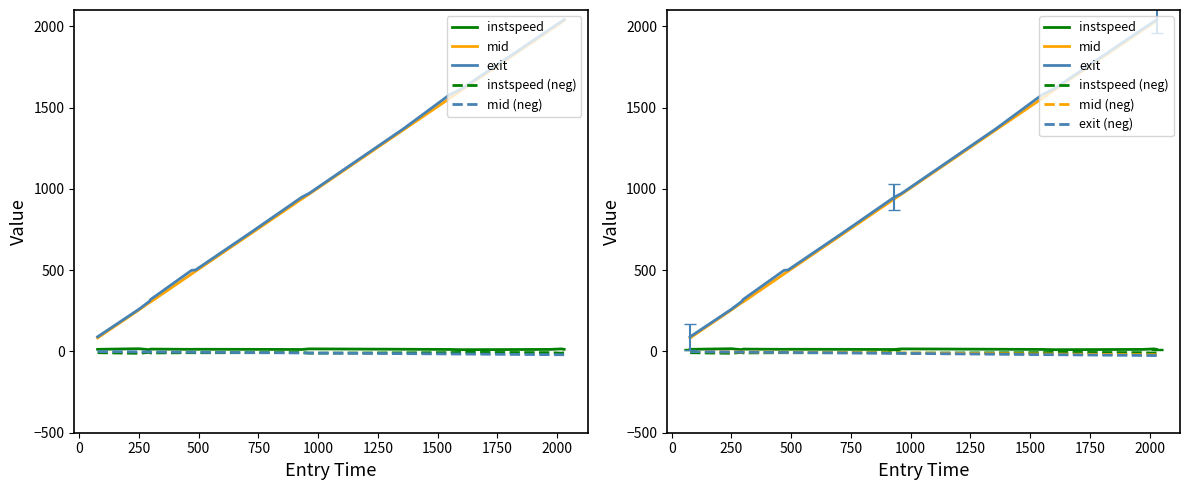

Rank the series by their maximum value, from highest to lowest.

exit, mid, instspeed, mid (neg), exit (neg), instspeed (neg)